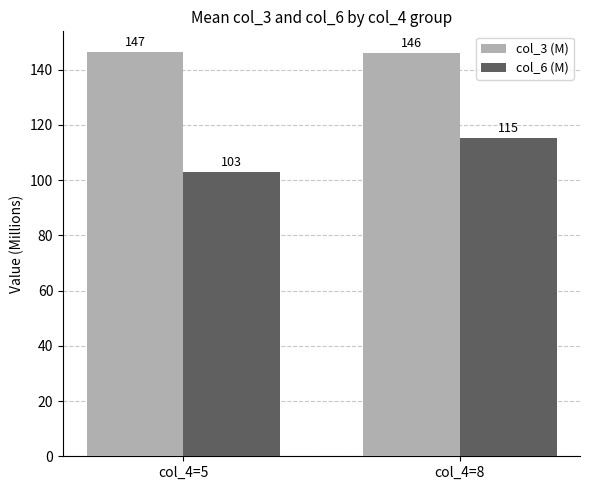

Which series changed the most between col_4=5 and col_4=8?

col_6 (M)